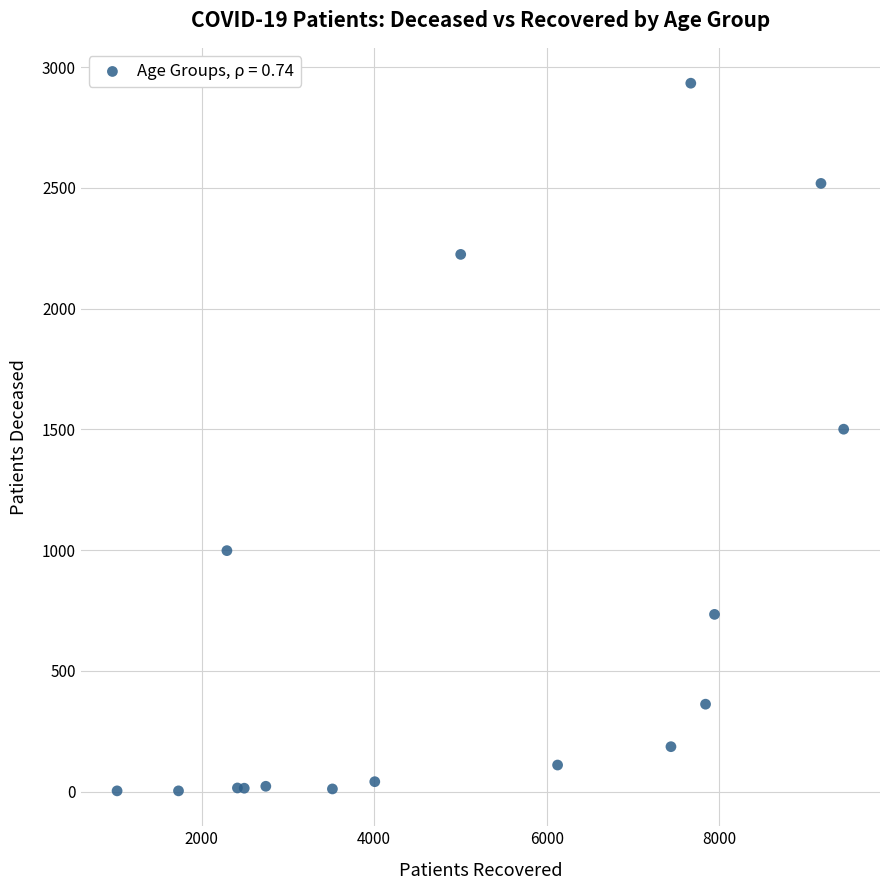

What Y value in the scatter plot is closest to 1468?

1501